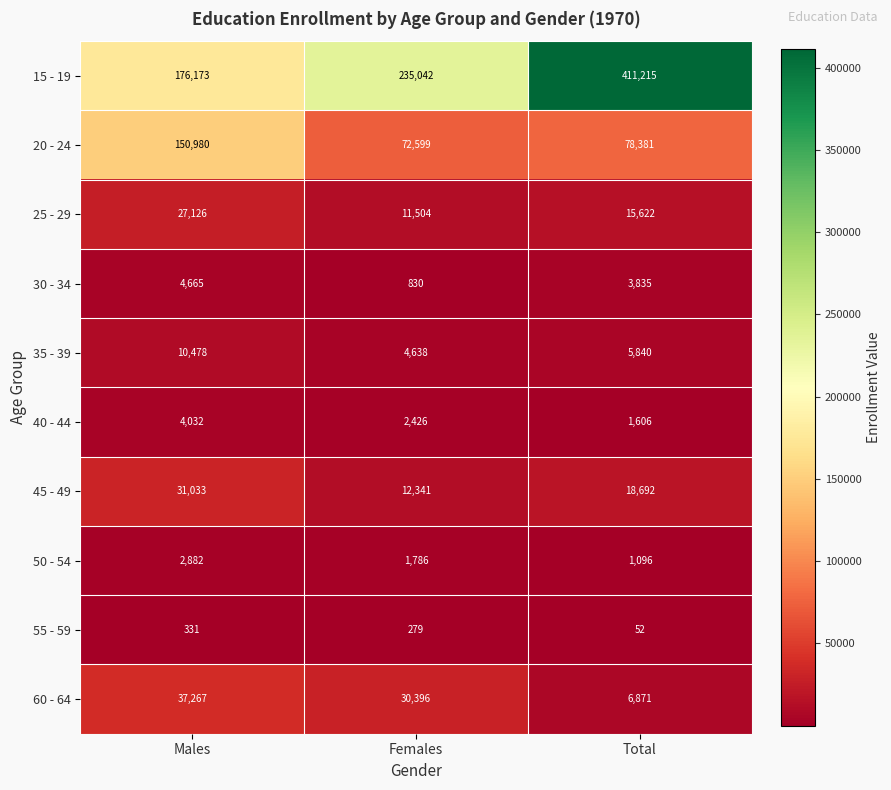

Which series has the largest total across all categories?

15 - 19